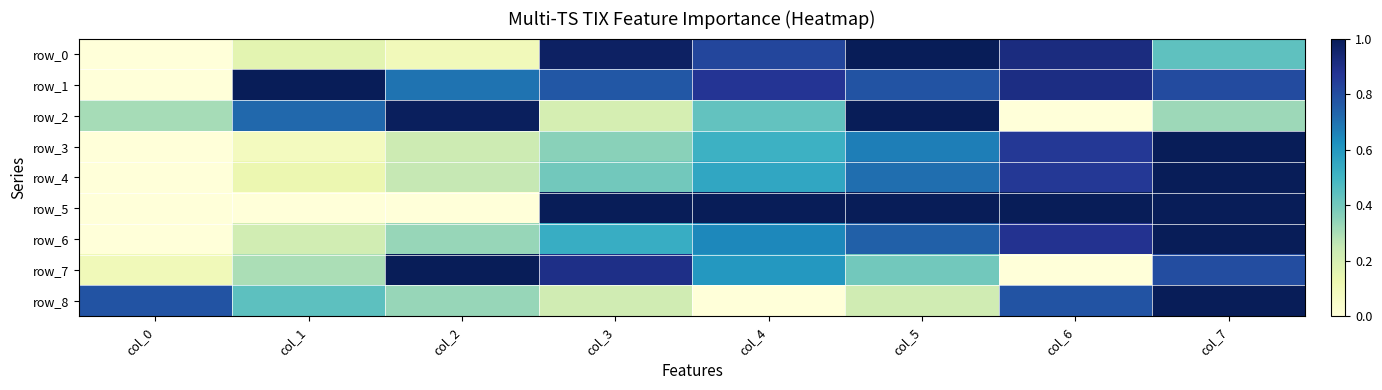

Which has a higher value, col_1 or col_3?

col_3